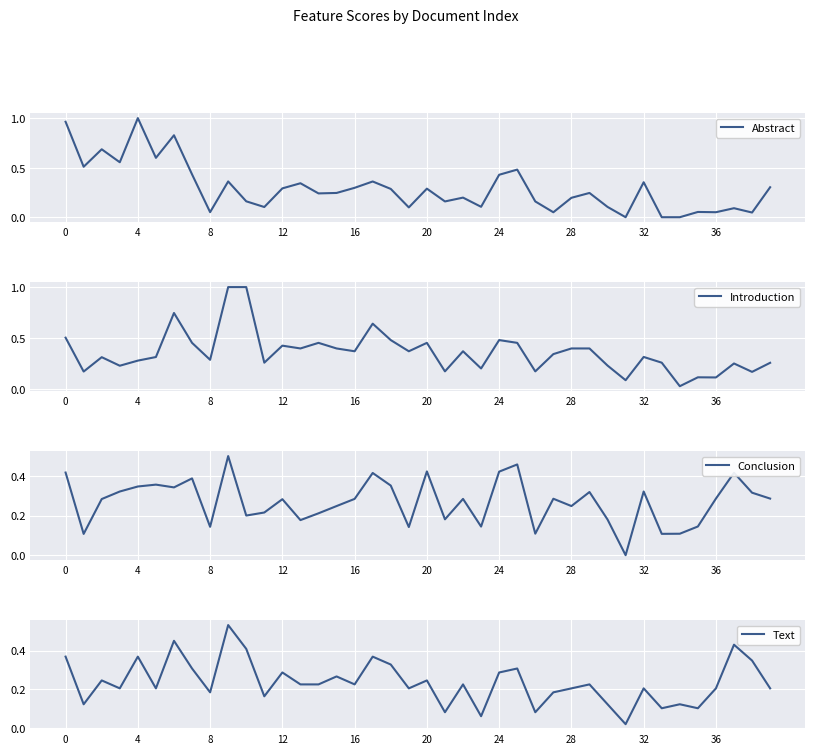

Is this an area chart (filled region under the line)?

No